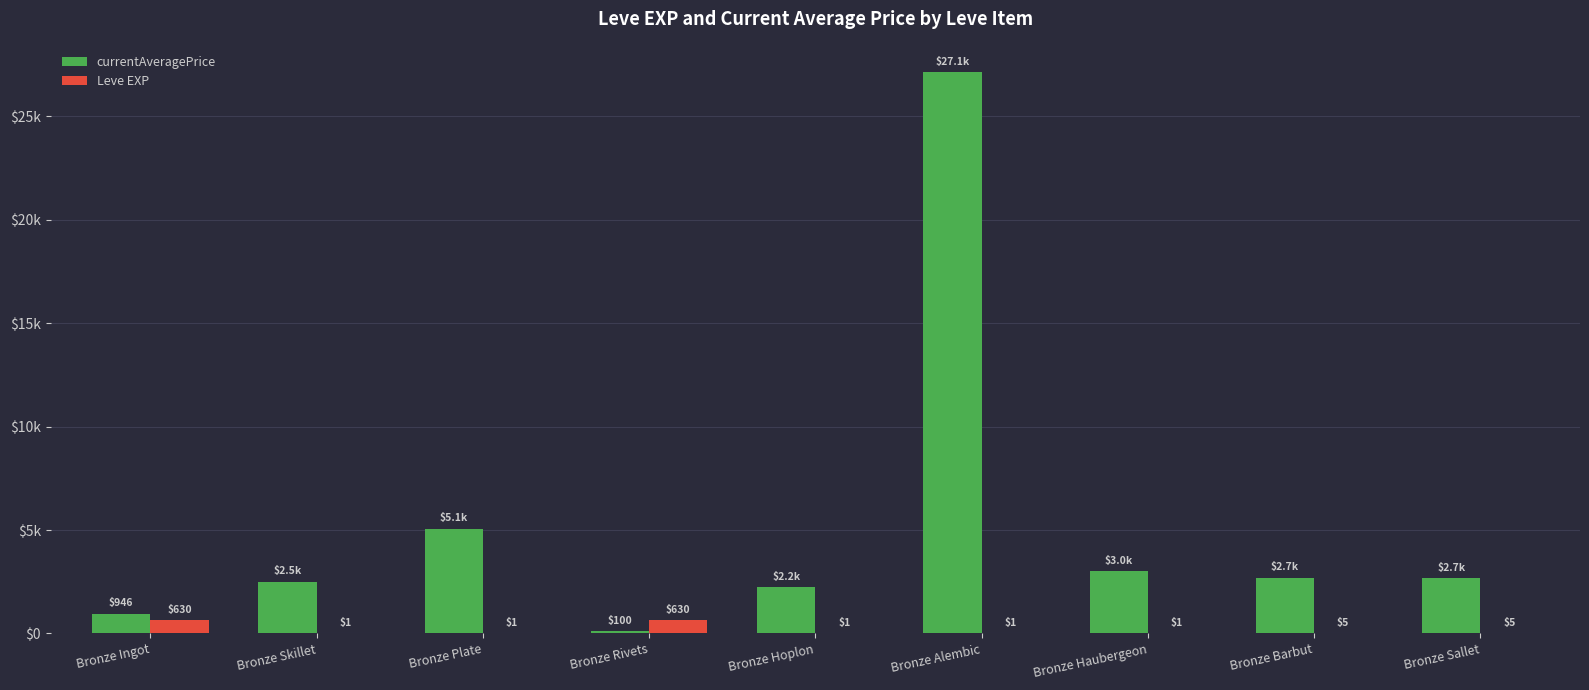

Are the bars horizontal?

No